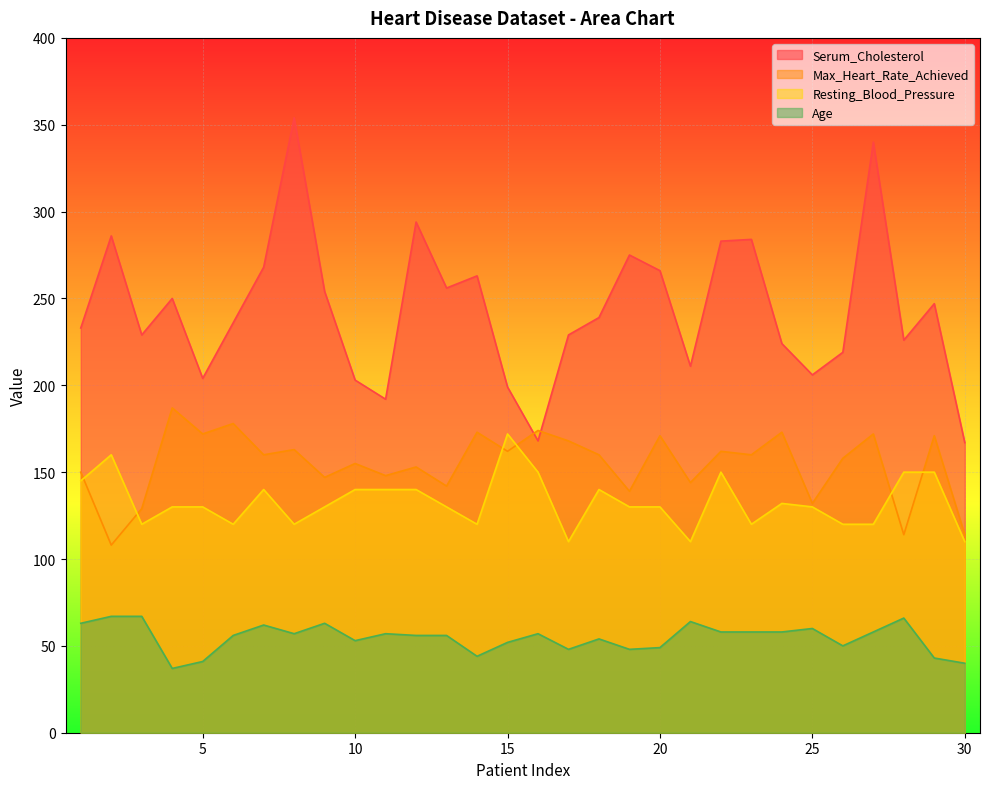

List the series in order of their peak value, lowest first.

Age, Resting_Blood_Pressure, Max_Heart_Rate_Achieved, Serum_Cholesterol